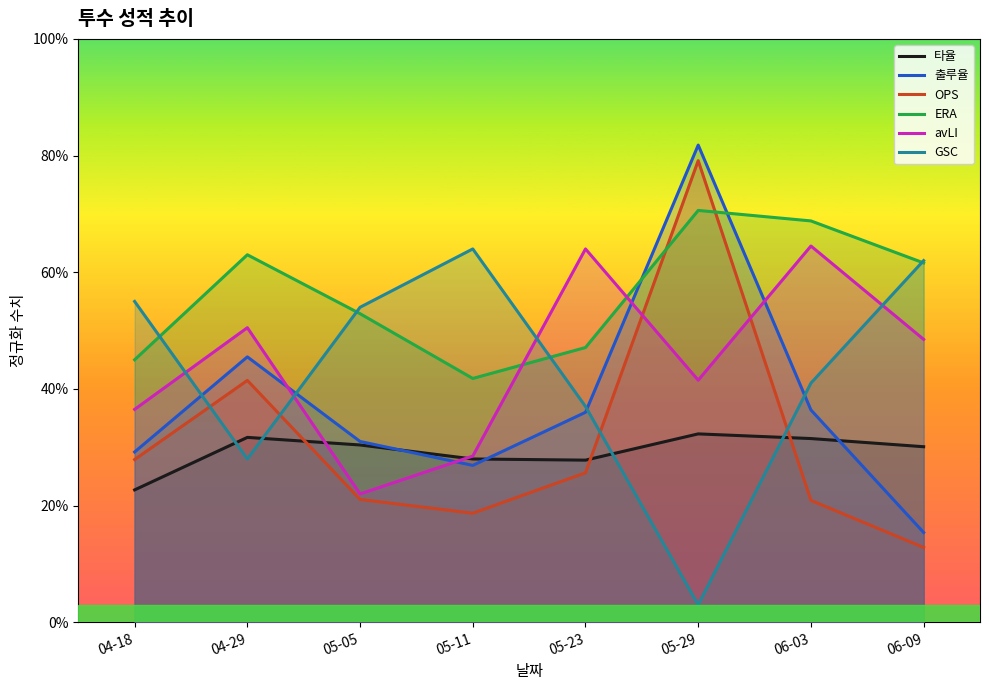

What is the label of the 3rd point from the left?

05-05